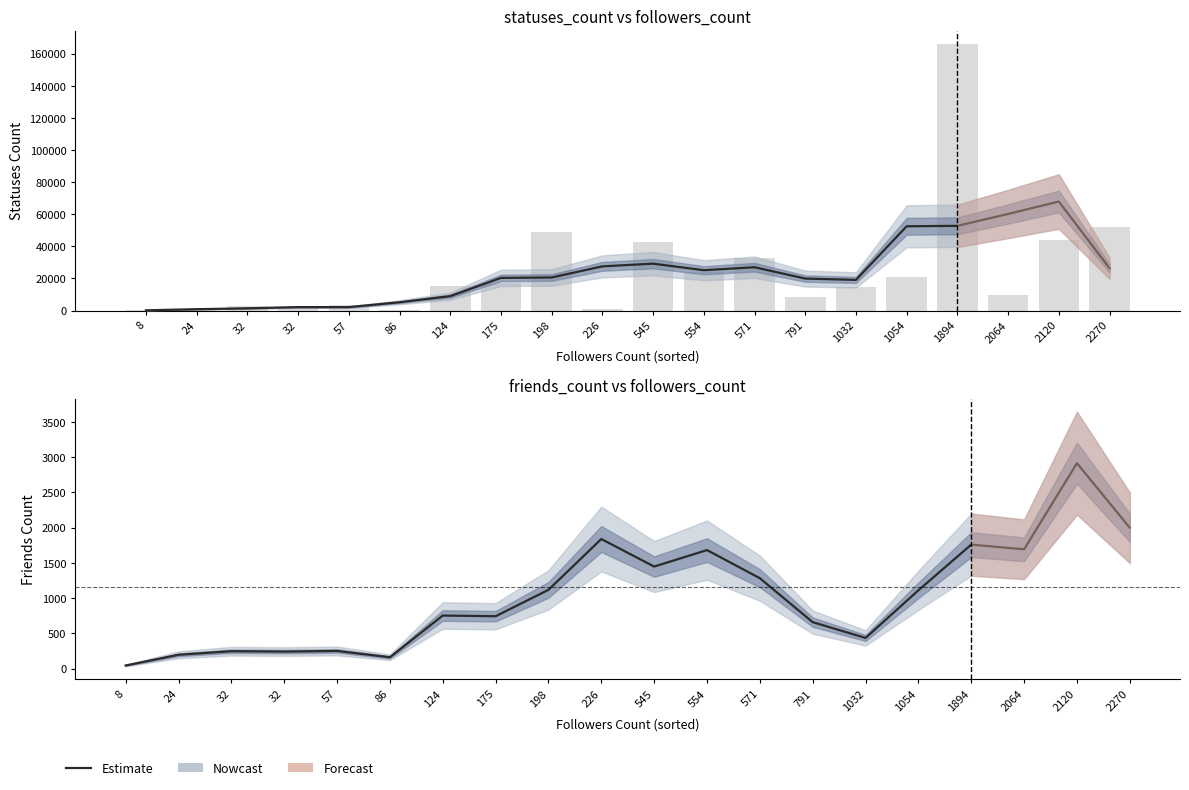

What is the average value?

1029.1